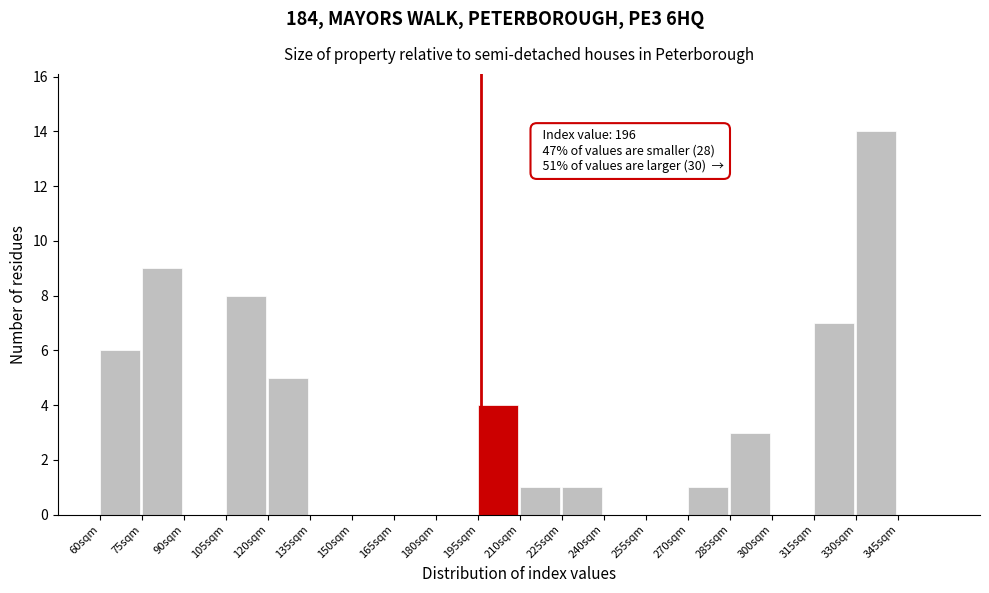

Which range on the x-axis has the tallest bar?

330 to 345